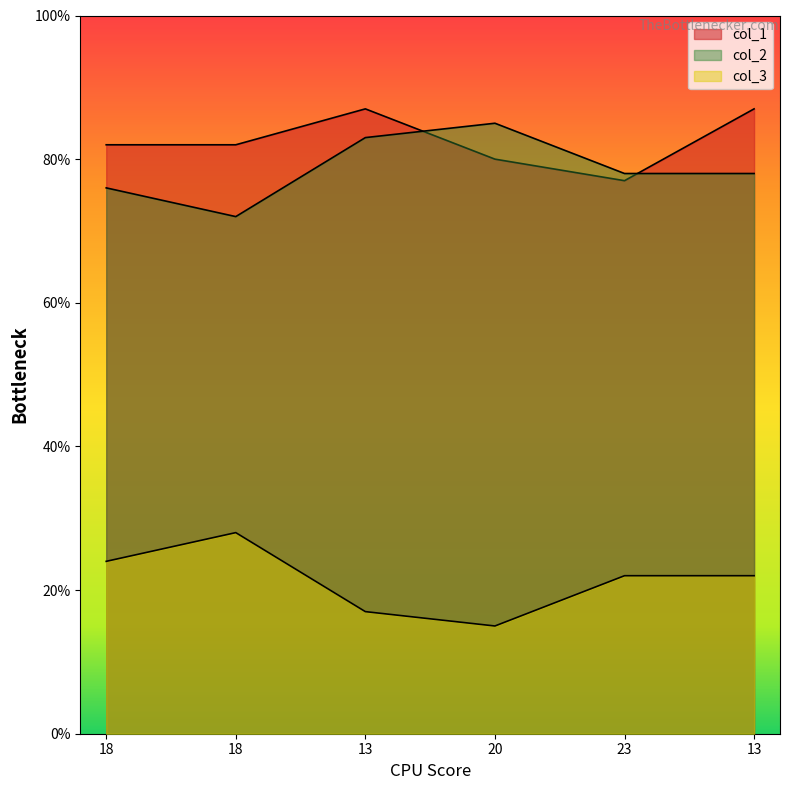

At which category is the sum across all series the highest?

13